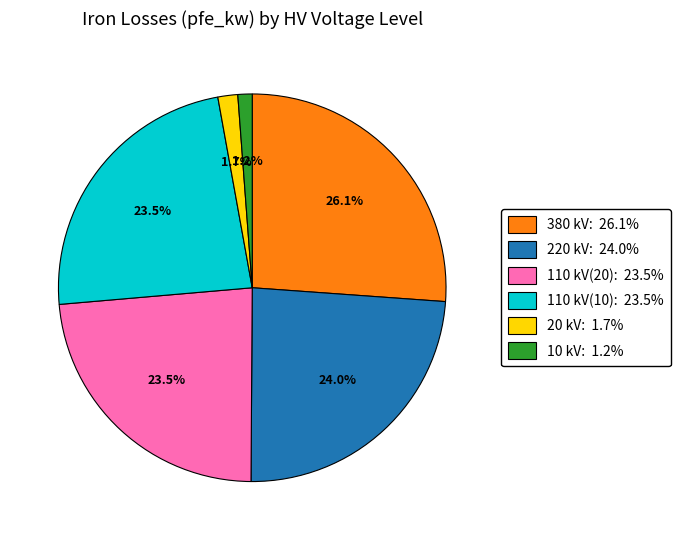

Count the number of slices in the pie.

6